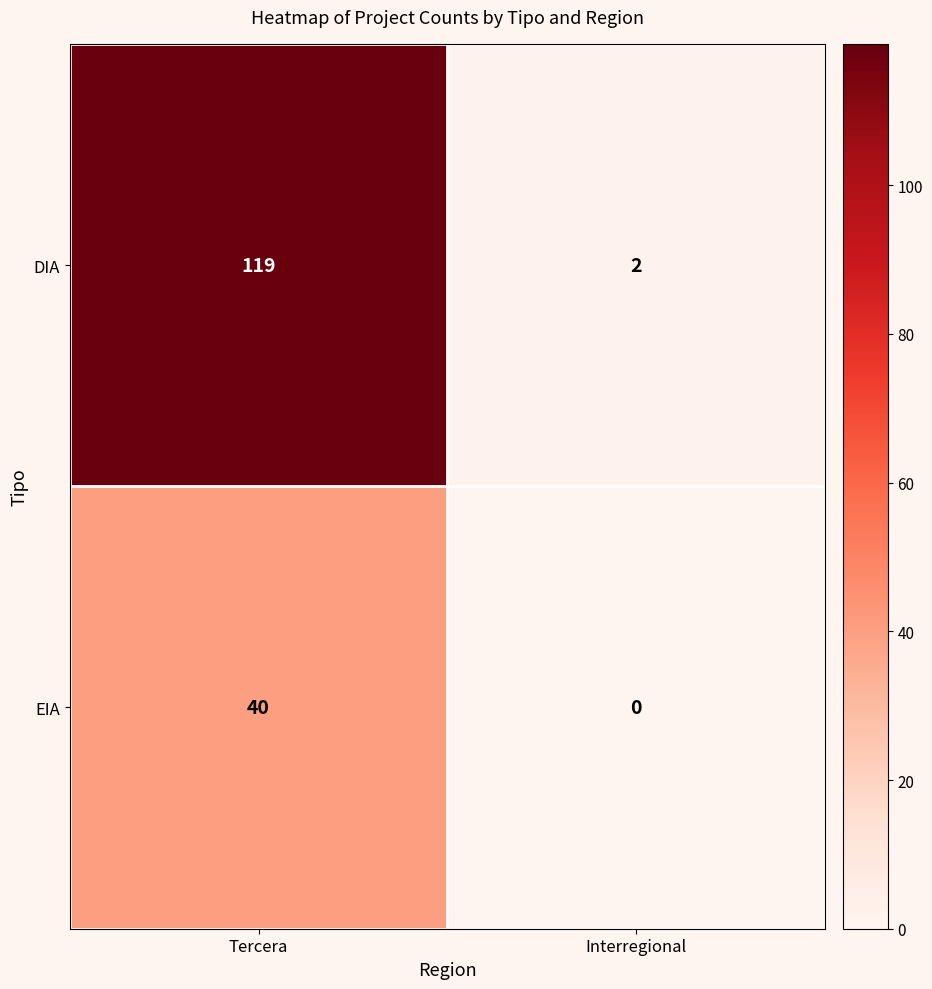

The DIA series shows 0 at Interregional. True or false?

False